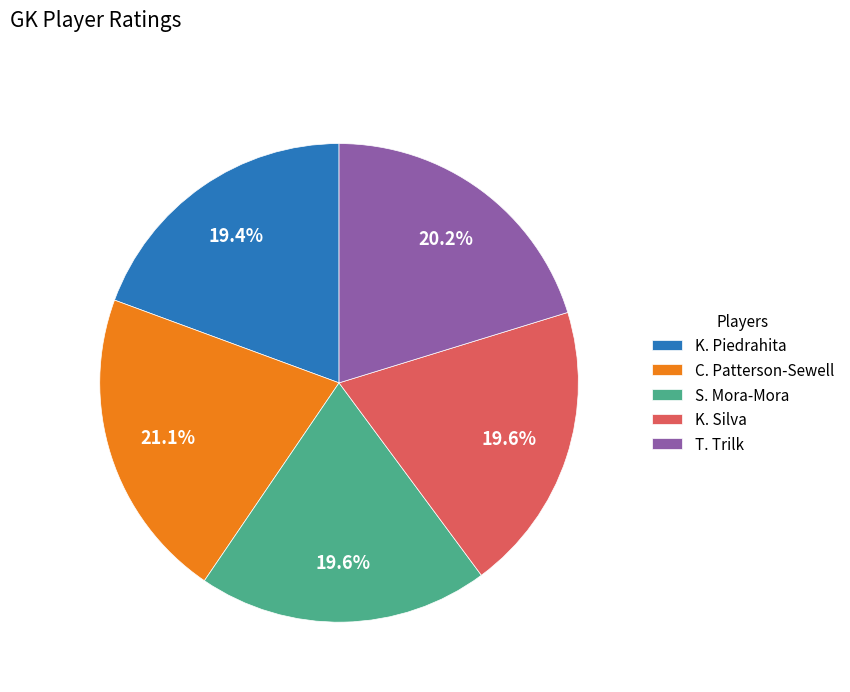

What percentage is the K. Piedrahita slice, to the nearest percent?

19%